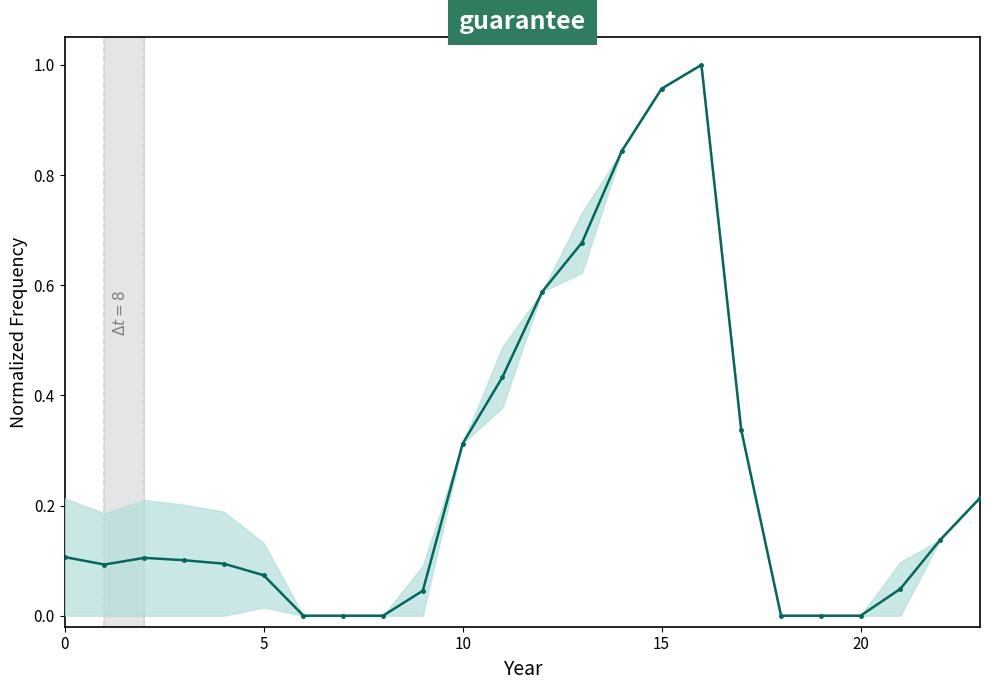

What is the difference between the maximum and minimum values?

1.0